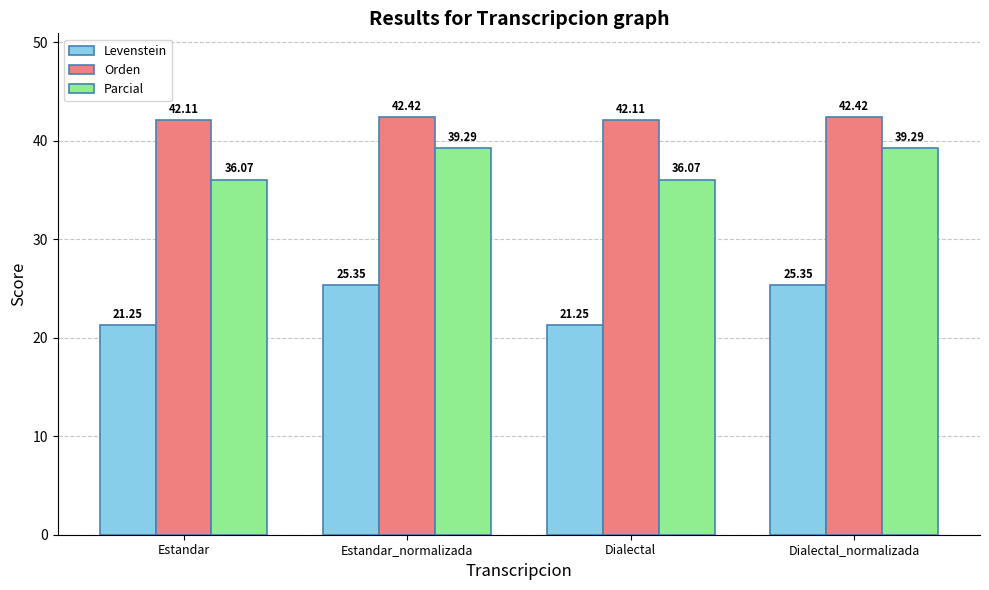

What is the label of the 1st bar from the right?

Dialectal_normalizada